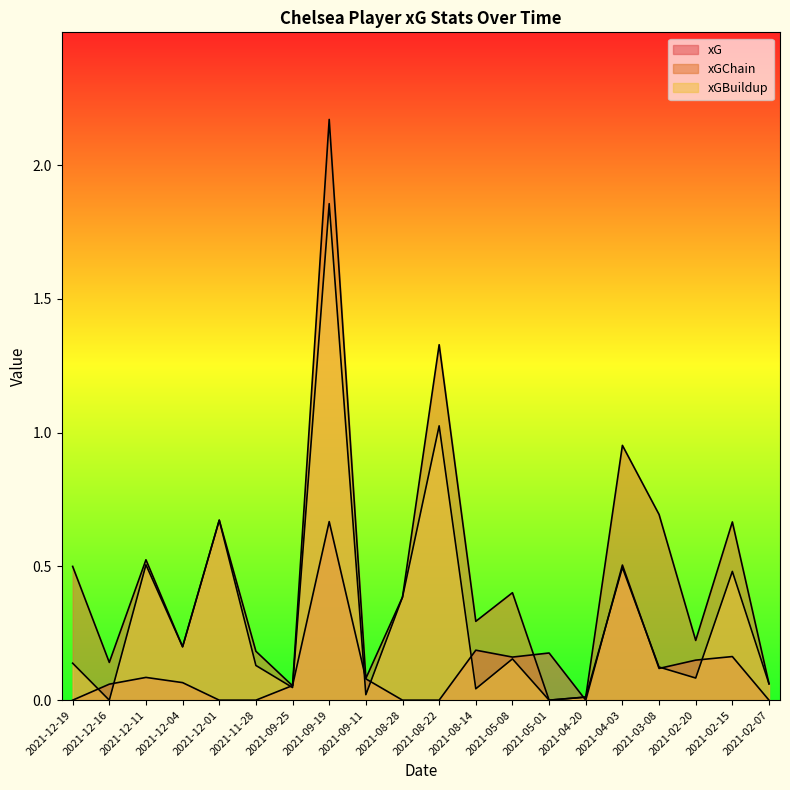

Which has a higher value, 2021-02-20 or 2021-02-15?

2021-02-15